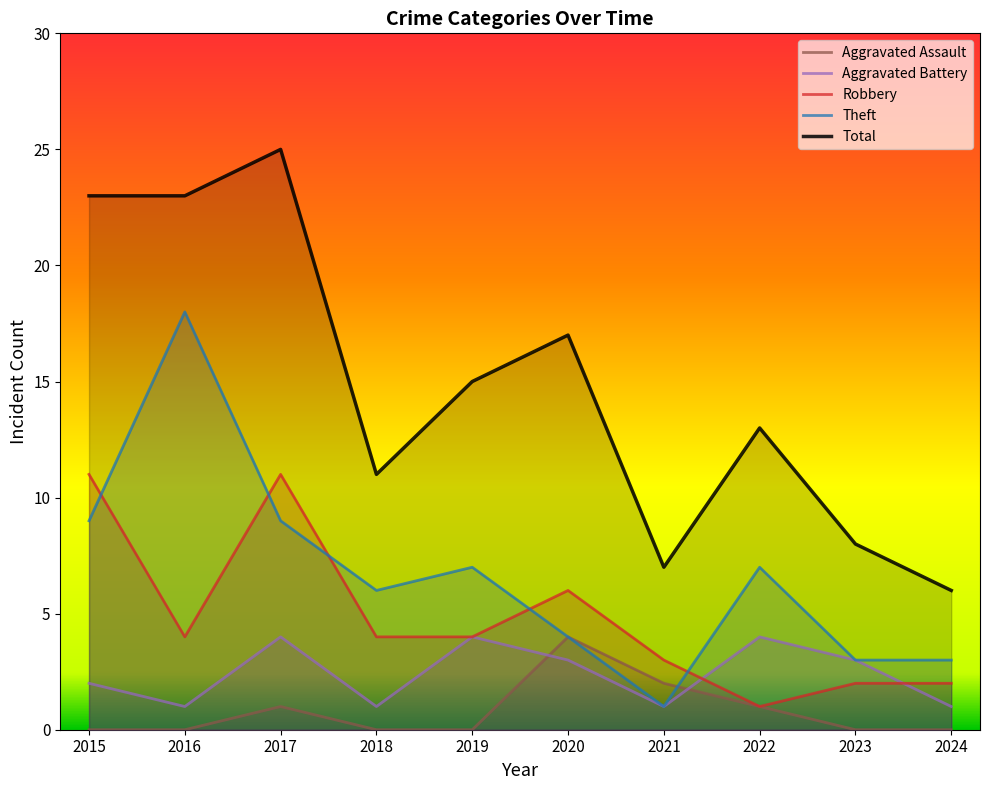

The Total series shows 17 at 2020. True or false?

True